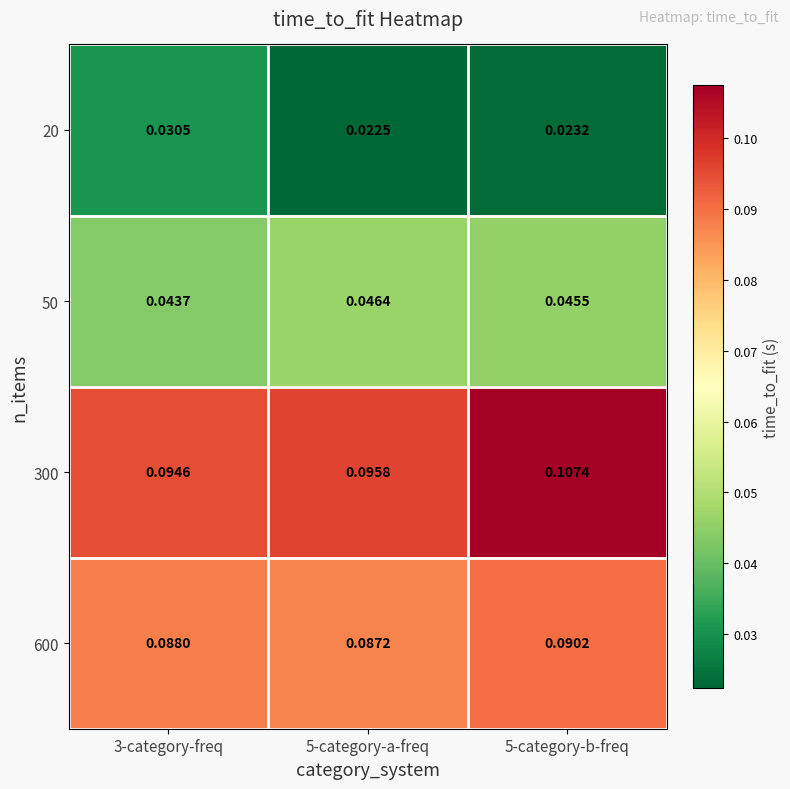

Is the value of 600 at 3-category-freq greater than the value of 300 at 5-category-b-freq?

No